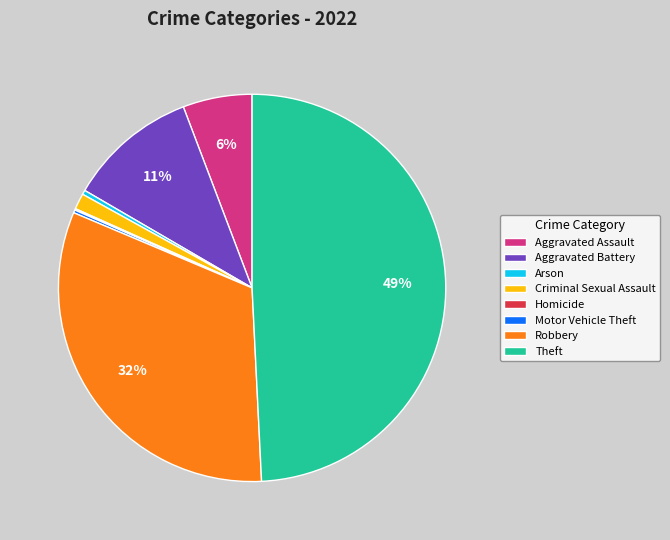

Is there a majority slice in this chart?

No